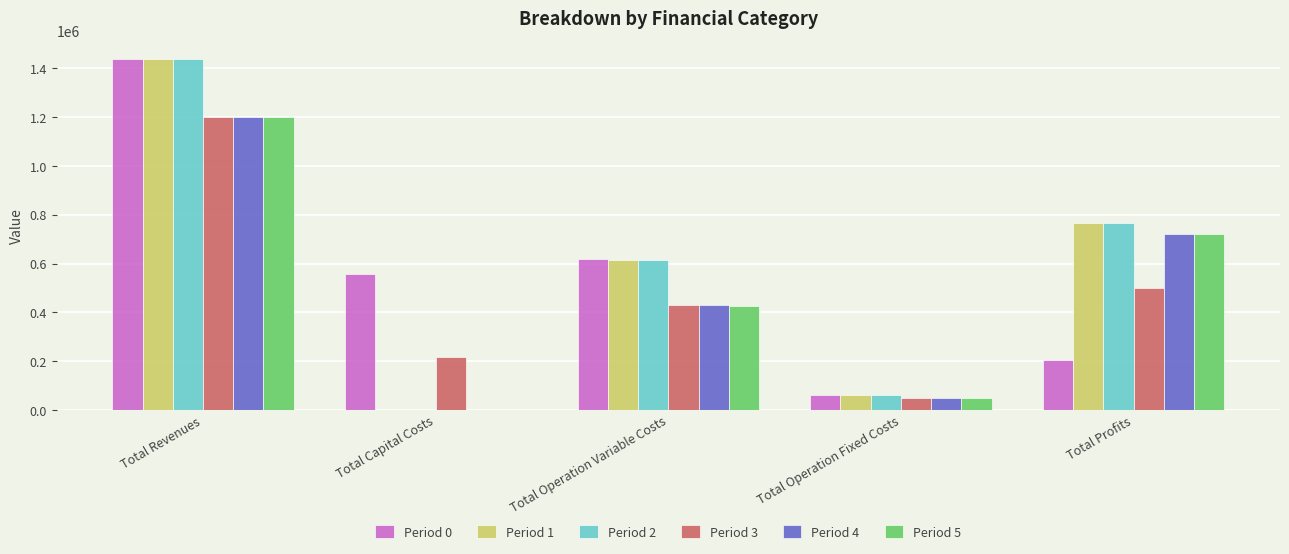

True or false: Period 4 has a value of 720736.1 at Total Profits.

True